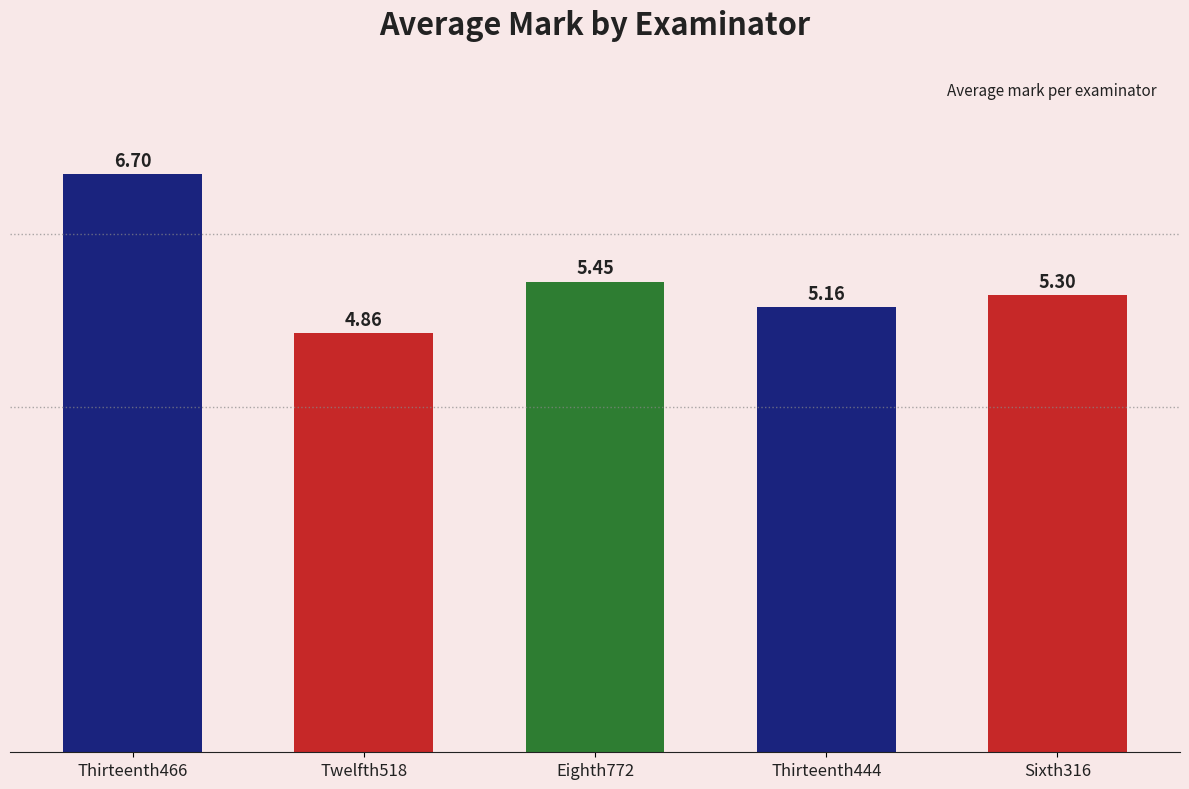

What is the change in value from Thirteenth466 to Eighth772?

-1.2